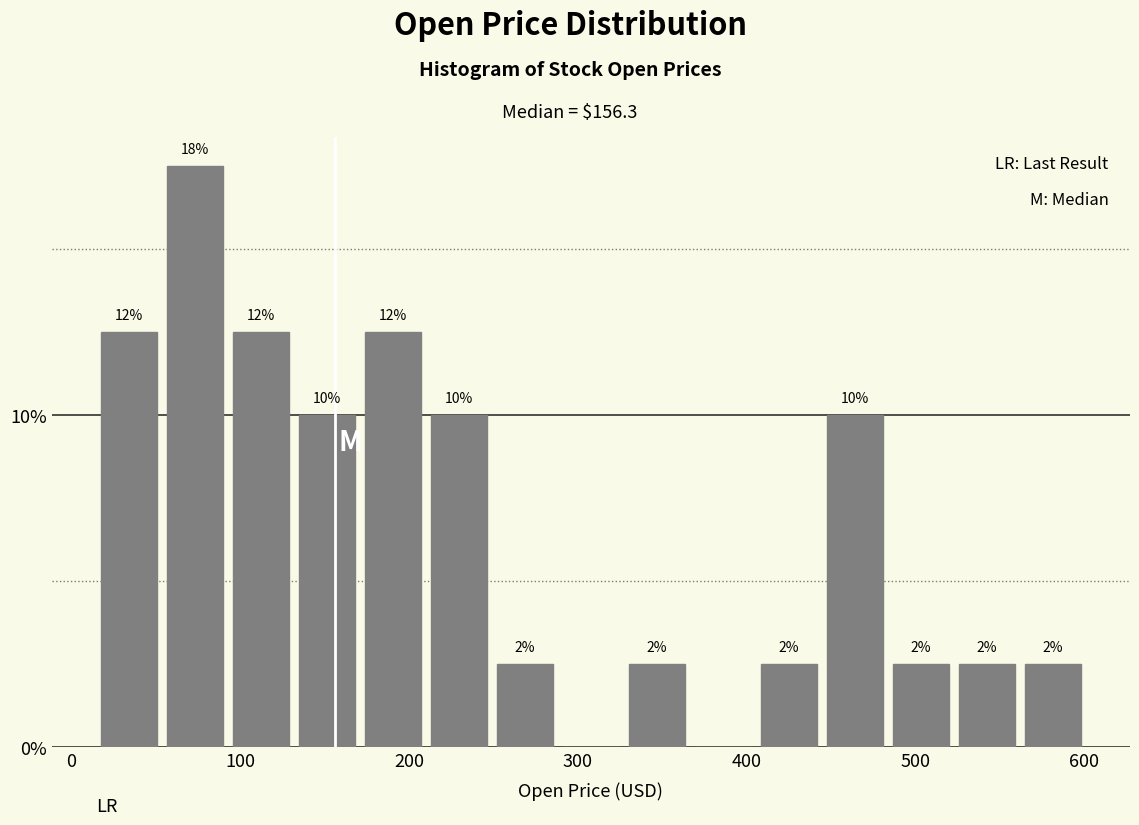

Around what value on the x-axis is the tallest bar? Give the approximate position of its centre, as read against the axis.

70